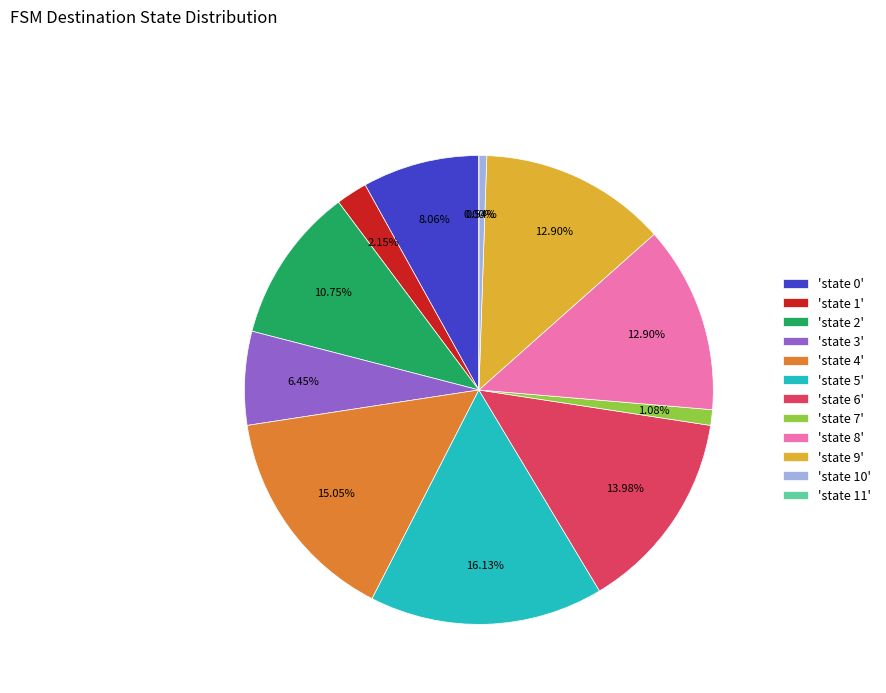

The state 7 slice represents 10% of the pie. True or false?

False